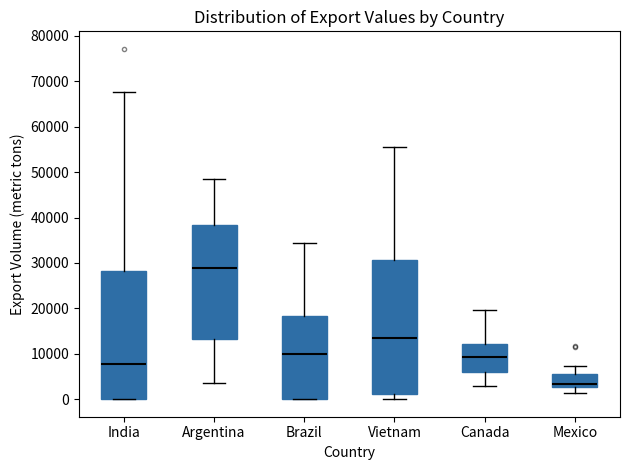

Which box has the highest median line?

Argentina